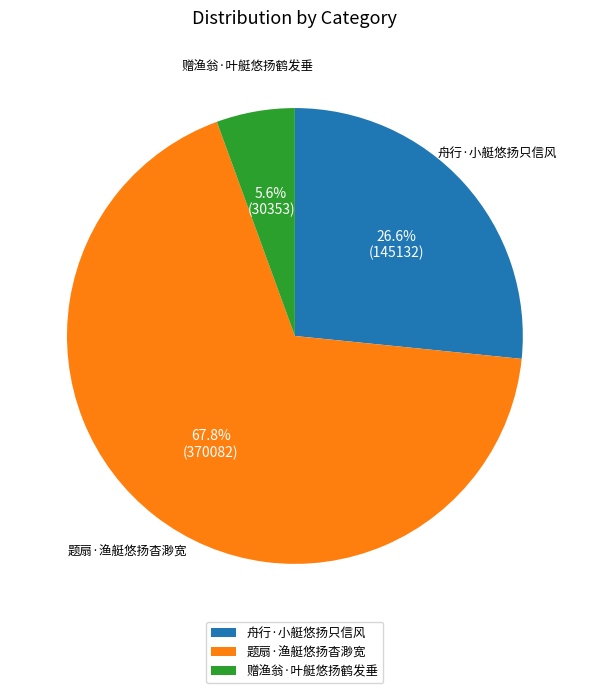

Between 赠渔翁·叶艇悠扬鹤发垂 and 舟行·小艇悠扬只信风, which is larger?

舟行·小艇悠扬只信风